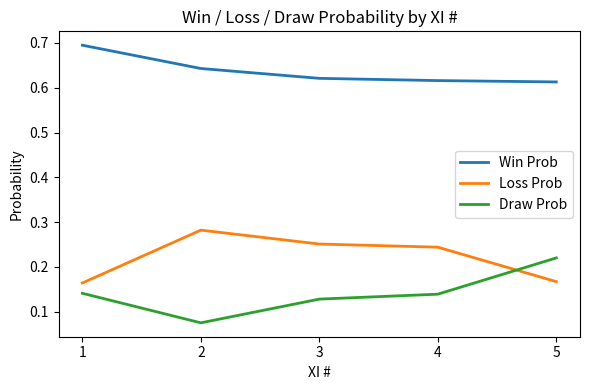

True or false: Draw Prob and Win Prob intersect in this chart.

False